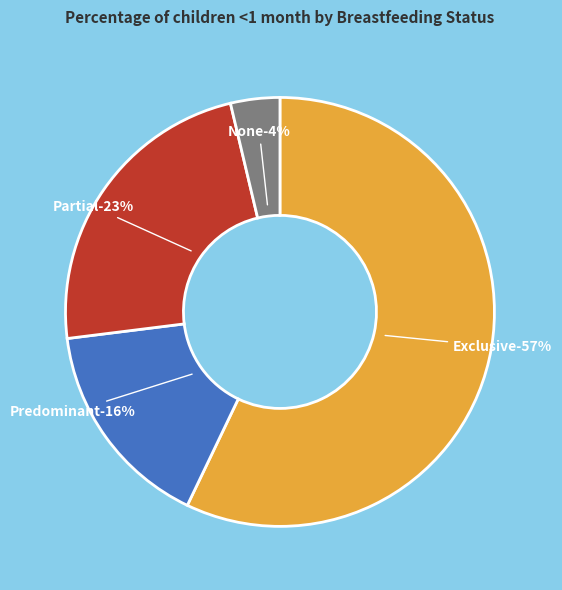

Count the number of slices in the pie.

4